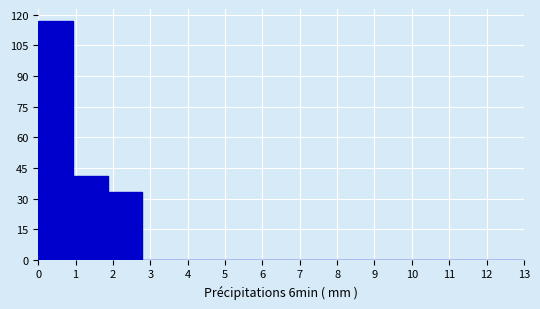

Reading left to right, list every bar in this chart as the range it spans on the x-axis followed by its height. Neither the bar edges nor the heights are printed on the chart, so give them approximately, as read against the axes.

0.0 to 0.9: 118
0.9 to 1.9: 42
1.9 to 2.8: 34
2.8 to 3.7: 0
3.7 to 4.6: 0
4.6 to 5.6: 0
5.6 to 6.5: 0
6.5 to 7.4: 0
7.4 to 8.4: 0
8.4 to 9.3: 0
9.3 to 10.2: 0
10.2 to 11.1: 0
11.1 to 12.1: 0
12.1 to 13.0: 0